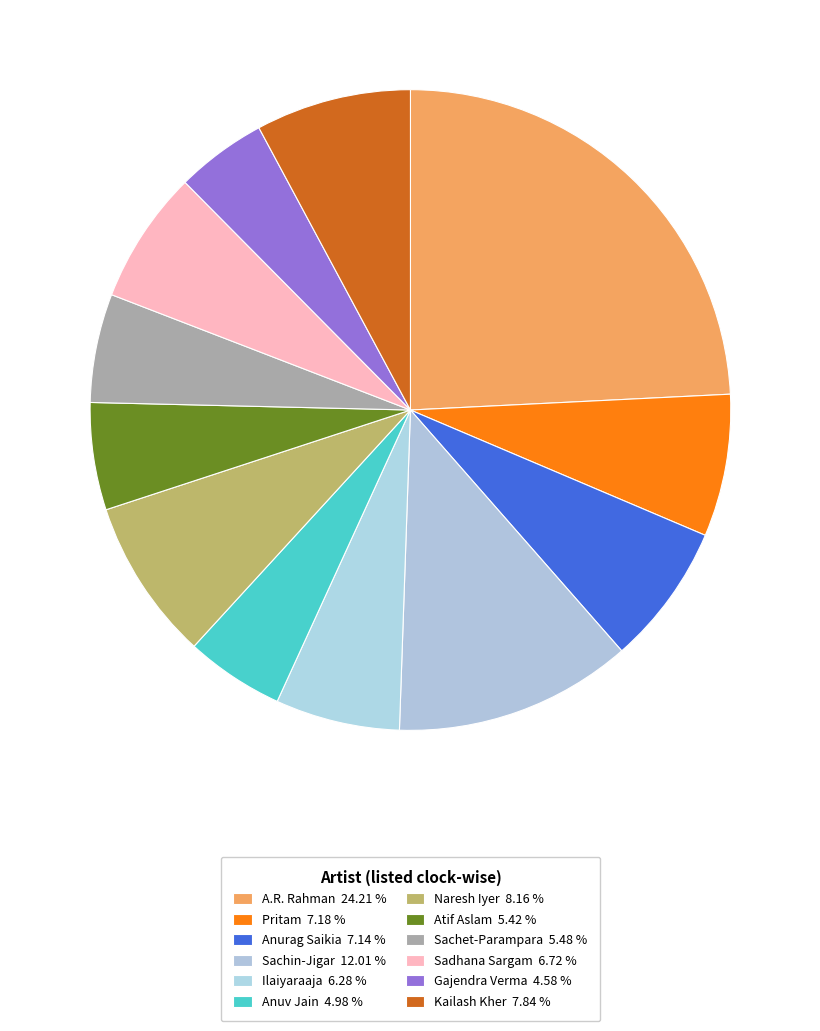

To the nearest percent, what is the average slice percentage?

8%